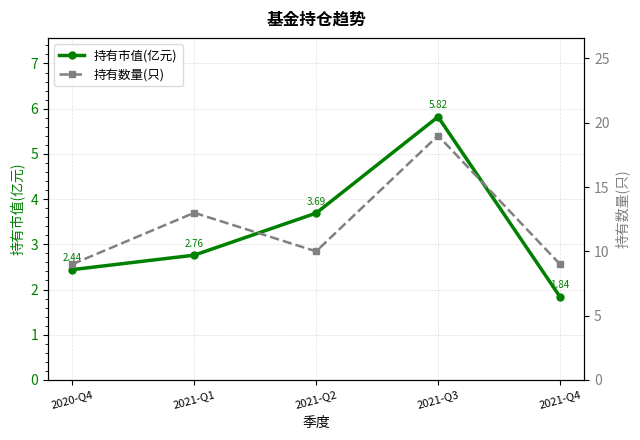

Which series has the widest spread of values?

持有数量(只)